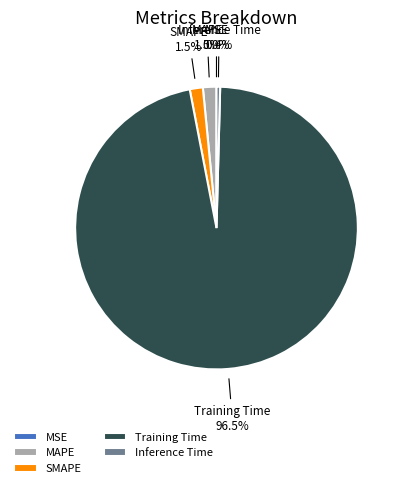

Which category has the biggest portion of the pie?

Training Time